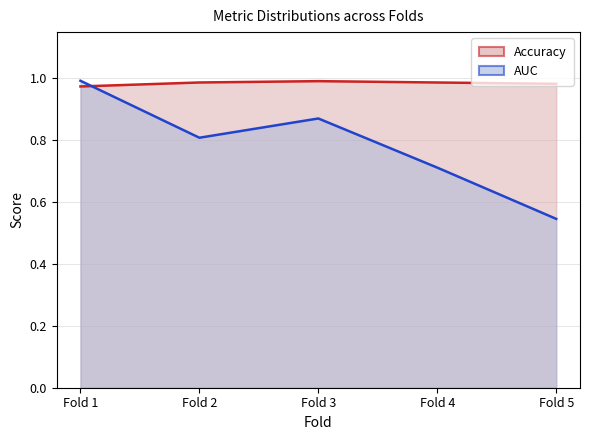

Between which two adjacent categories do Accuracy and AUC first intersect?

Fold 1 and Fold 2